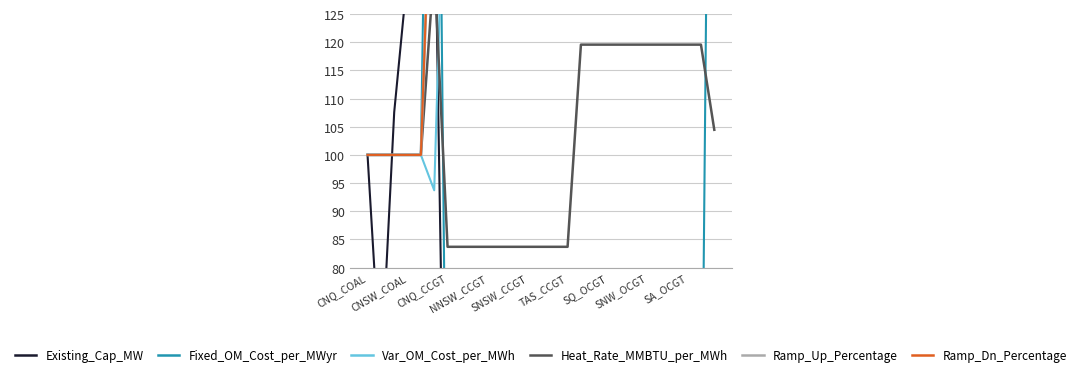

Is it true that Existing_Cap_MW equals 0.0 at NNSW_CCGT?

True